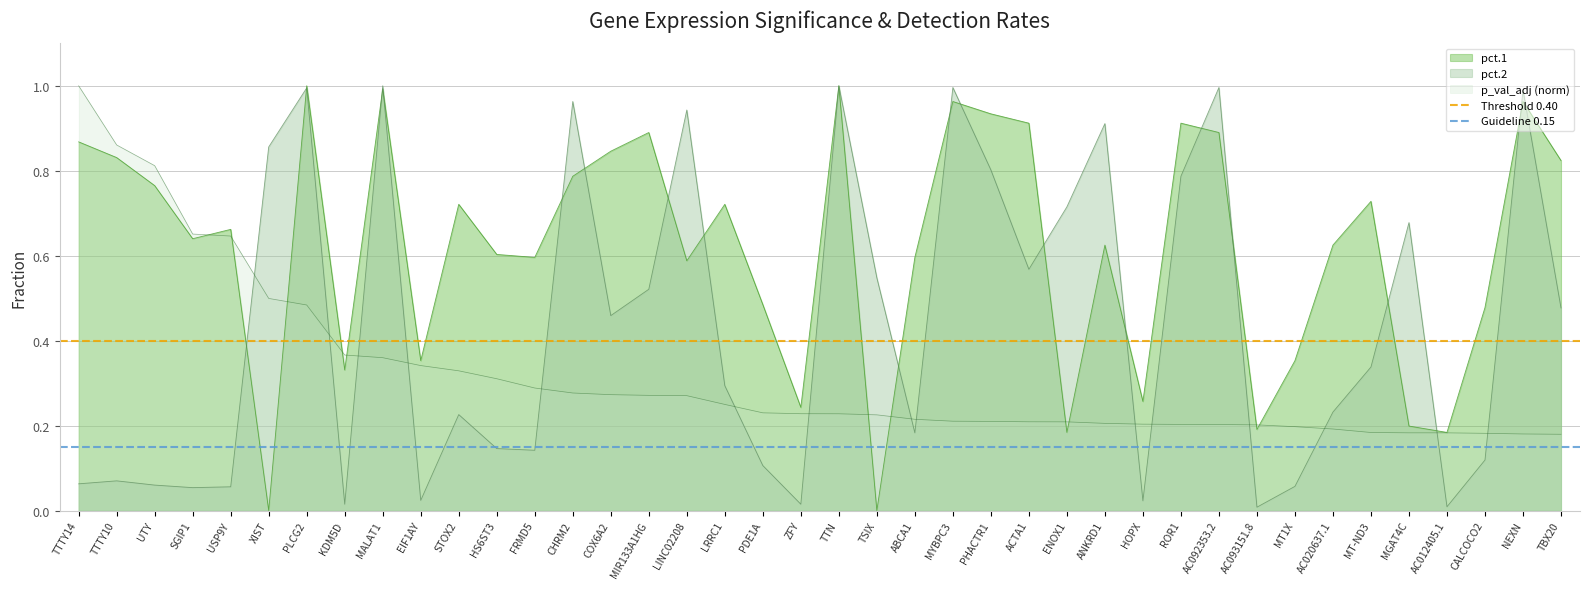

The value of pct.1 at MALAT1 is 0.5. True or false?

False